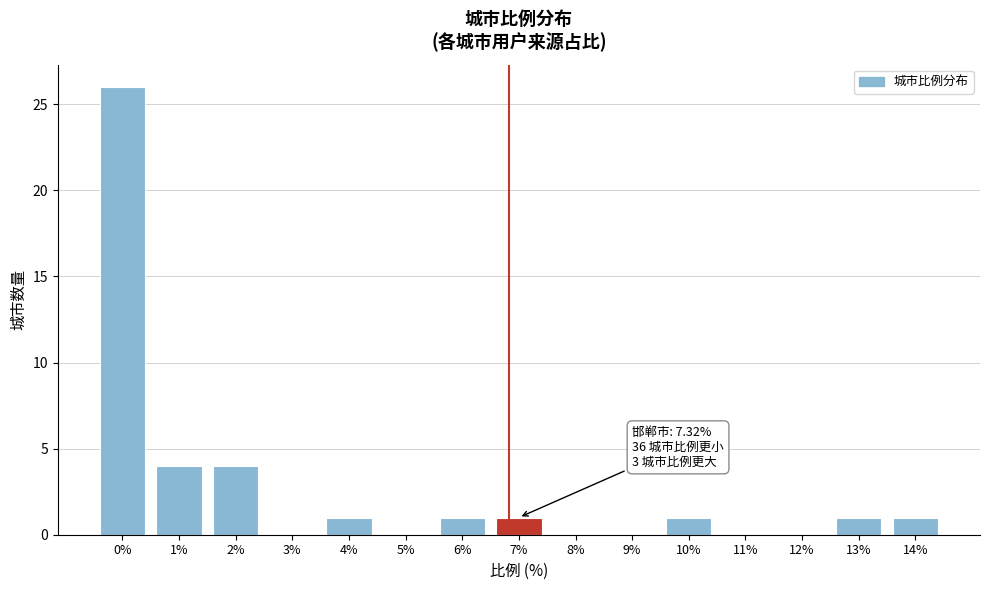

Reading right to left, what are all the values shown in this chart?

14%=1	13%=1	12%=0	11%=0	10%=1	9%=0	8%=0	7%=1	6%=1	5%=0	4%=1	3%=0	2%=4	1%=4	0%=26